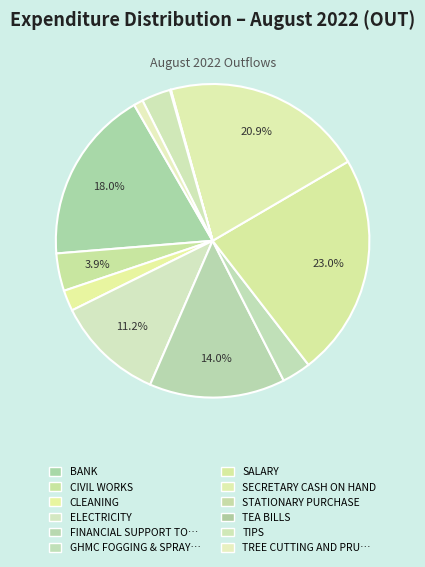

Rank the categories by value from lowest to highest.

TEA BILLS, STATIONARY PURCHASE, TREE CUTTING AND PRUNING, CLEANING, GHMC FOGGING & SPRAYING, TIPS, CIVIL WORKS, ELECTRICITY, FINANCIAL SUPPORT TO VENKATESH FAMILY, BANK, SECRETARY CASH ON HAND, SALARY